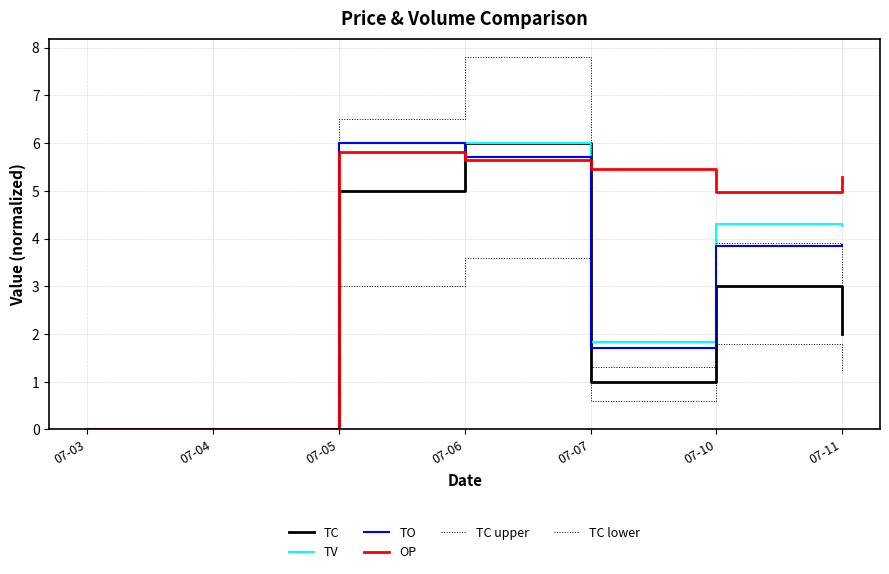

Does the chart have visible grid lines?

Yes